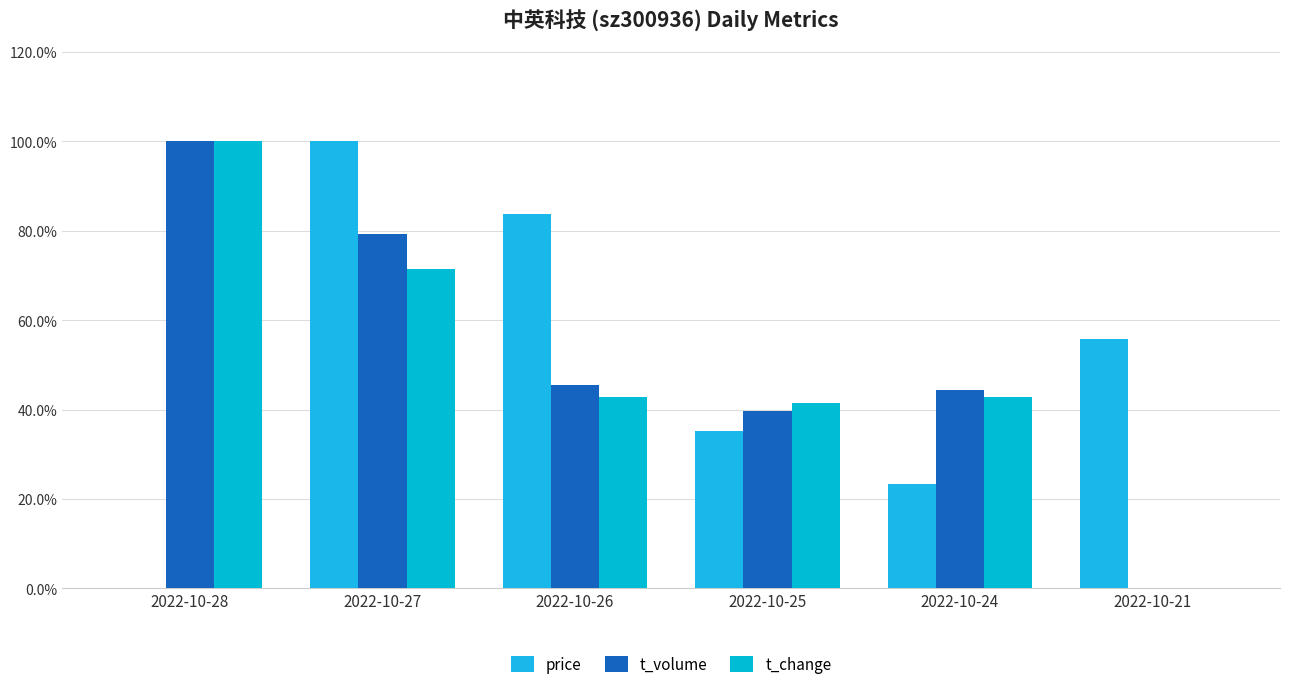

Where does the price series first go above 55?

2022-10-27